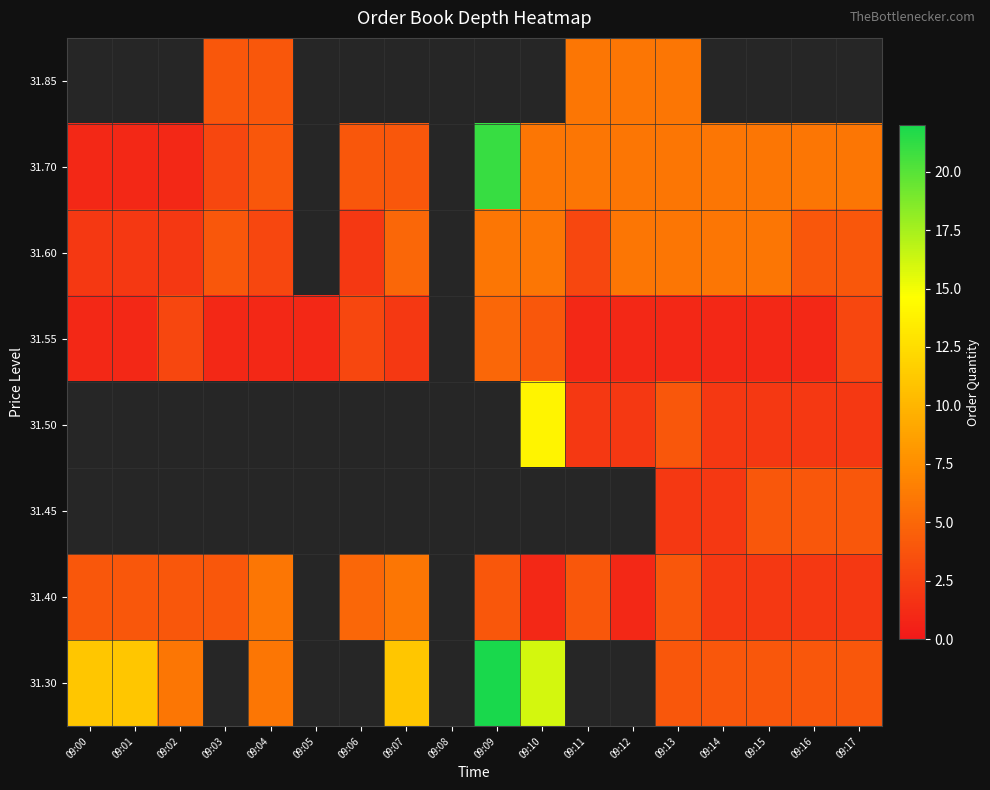

The value of 31.85 at 09:12 is 1.6. True or false?

False